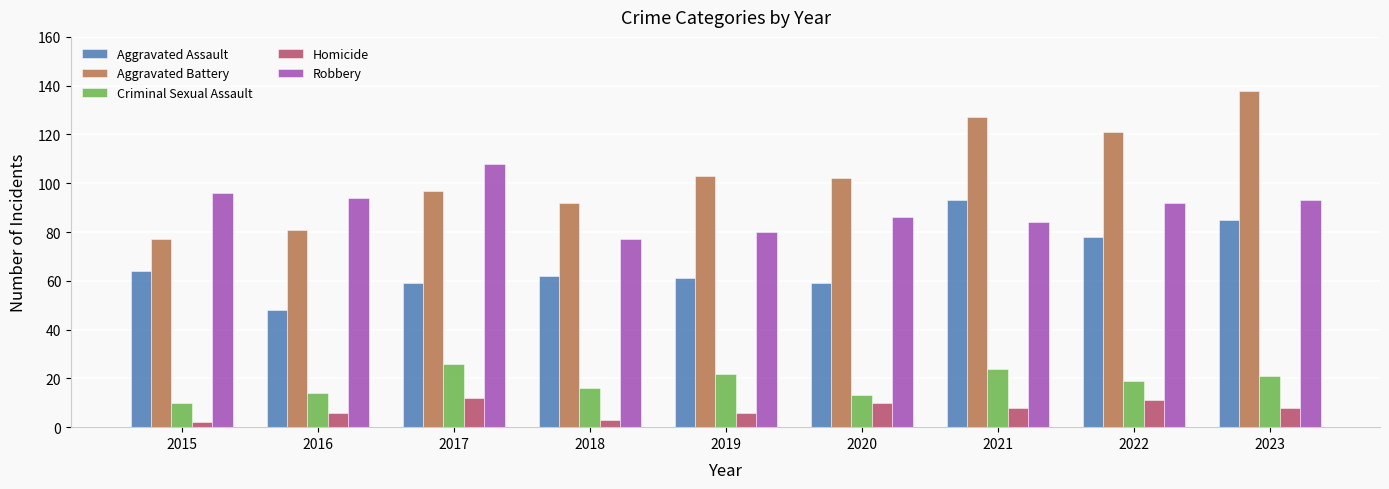

The value of Aggravated Assault at 2015 is 109. True or false?

False